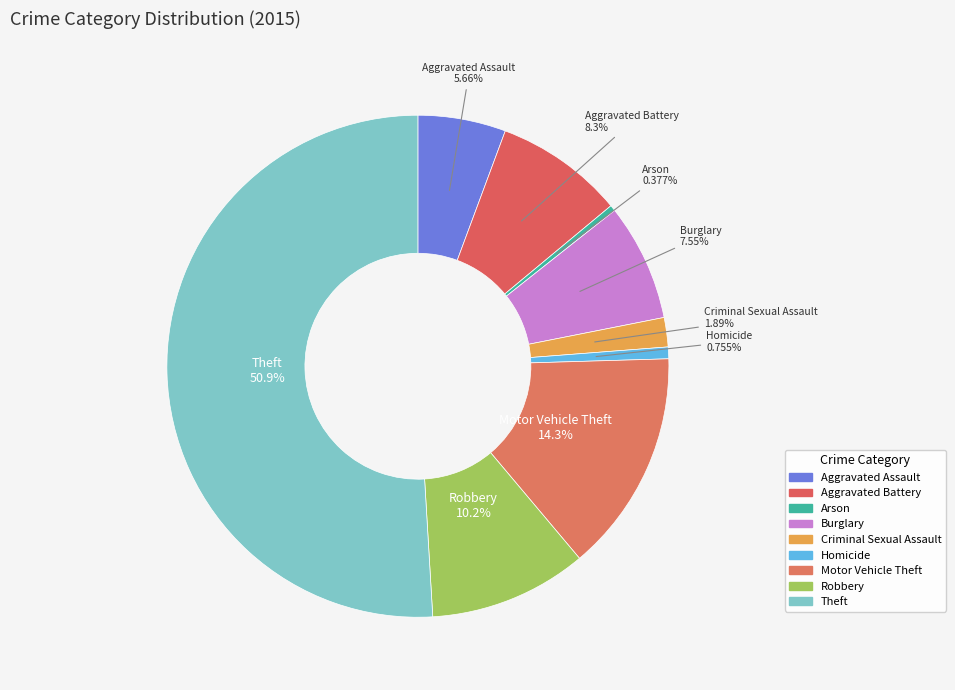

Between Arson and Motor Vehicle Theft, which is larger?

Motor Vehicle Theft